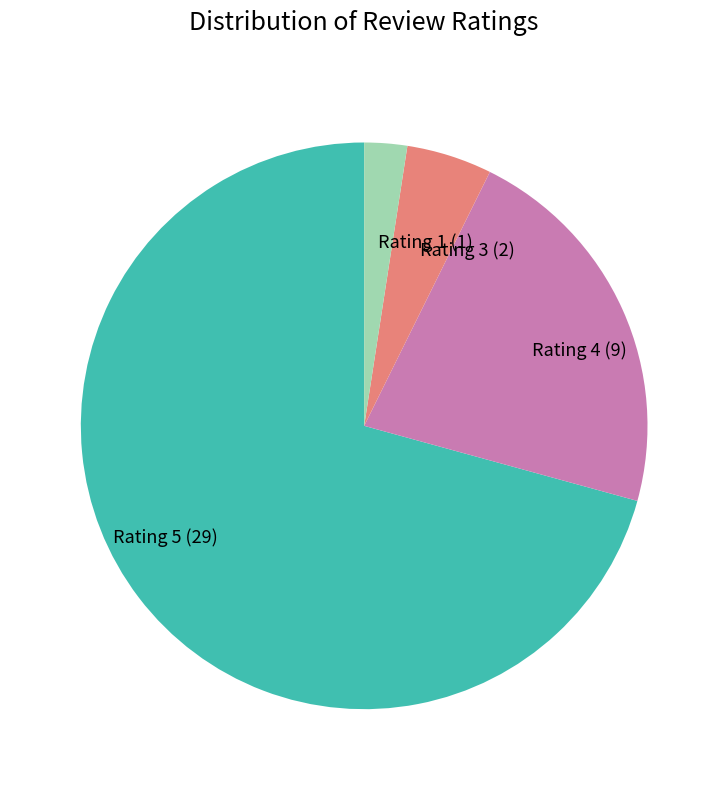

The Rating 4 slice represents 22% of the pie. True or false?

True